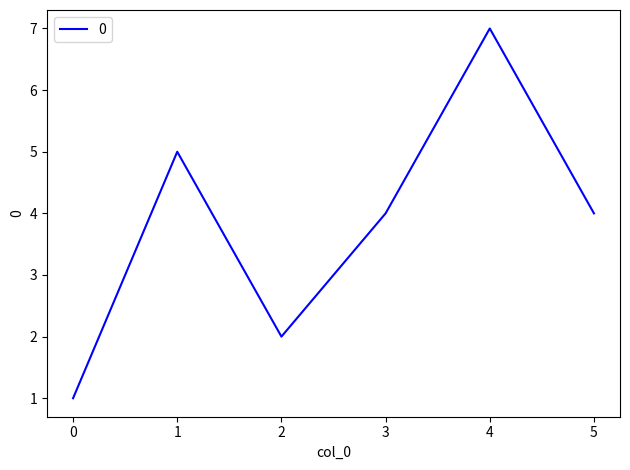

The chart shows a value of 10 at 4. True or false?

False